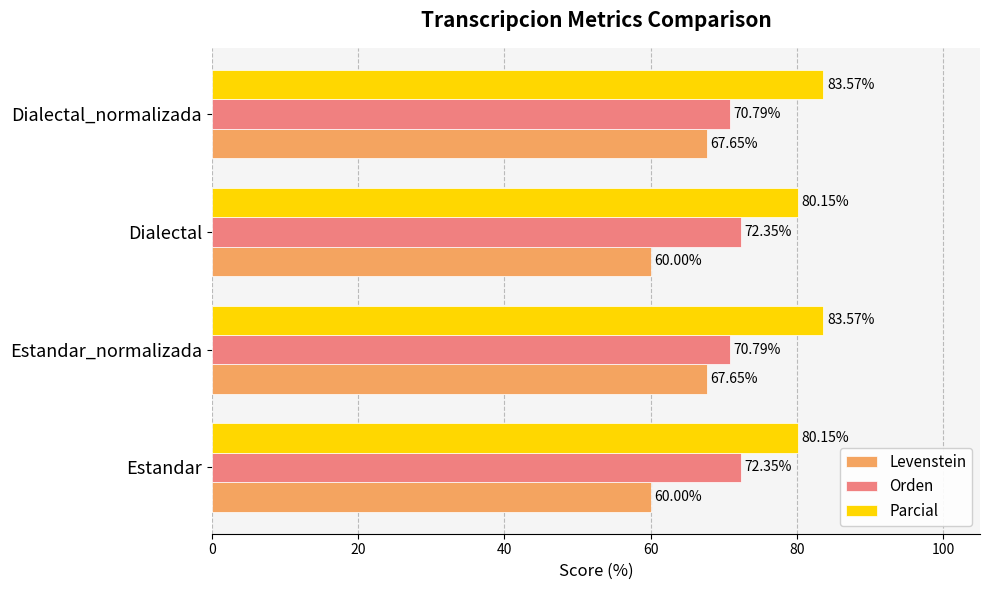

List the series in order of their overall mean, highest first.

Parcial, Orden, Levenstein